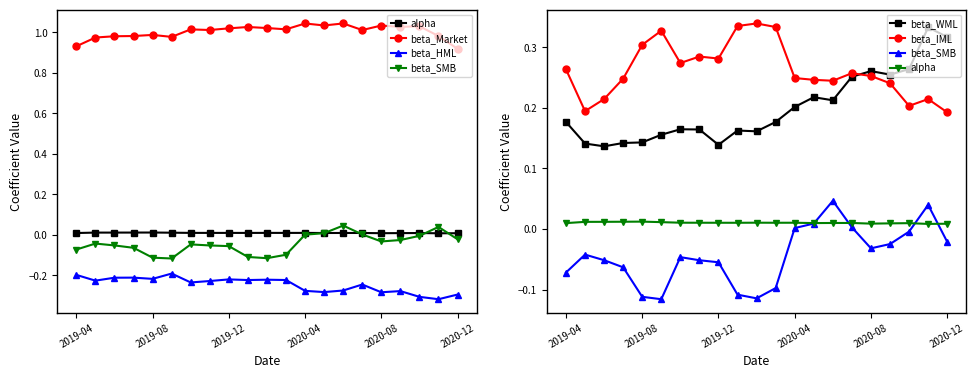

Where is beta_SMB nearest to the value 0?

2020-04